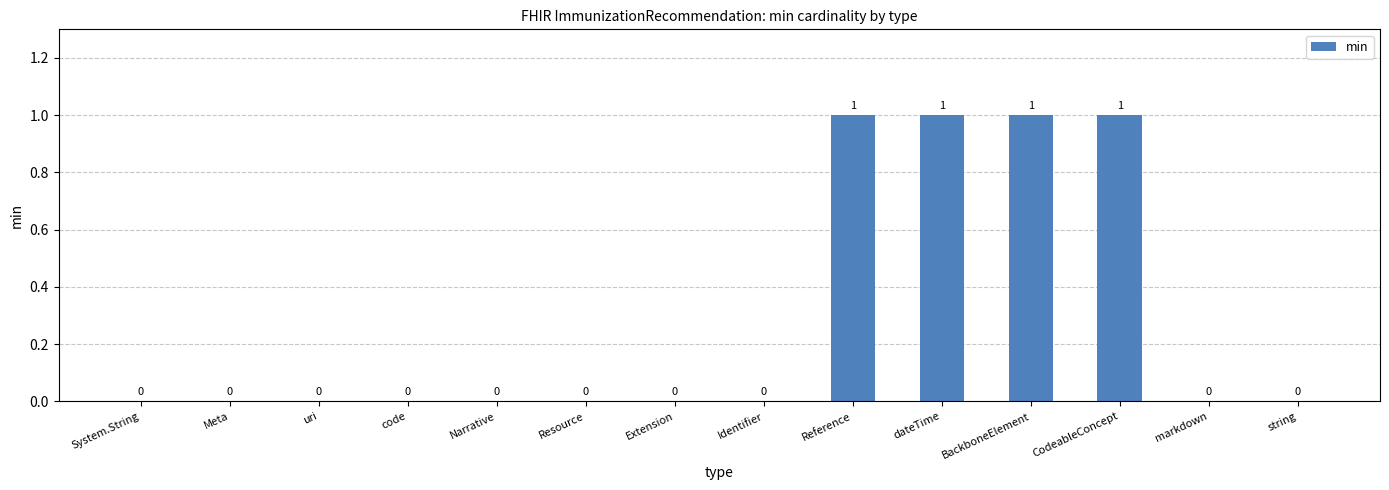

Reading left to right, list all the values displayed in this chart.

System.String=0	Meta=0	uri=0	code=0	Narrative=0	Resource=0	Extension=0	Identifier=0	Reference=1	dateTime=1	BackboneElement=1	CodeableConcept=1	markdown=0	string=0